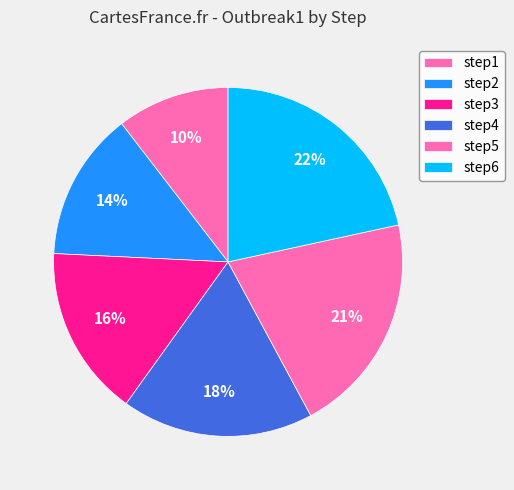

How many slices are in this pie chart?

6